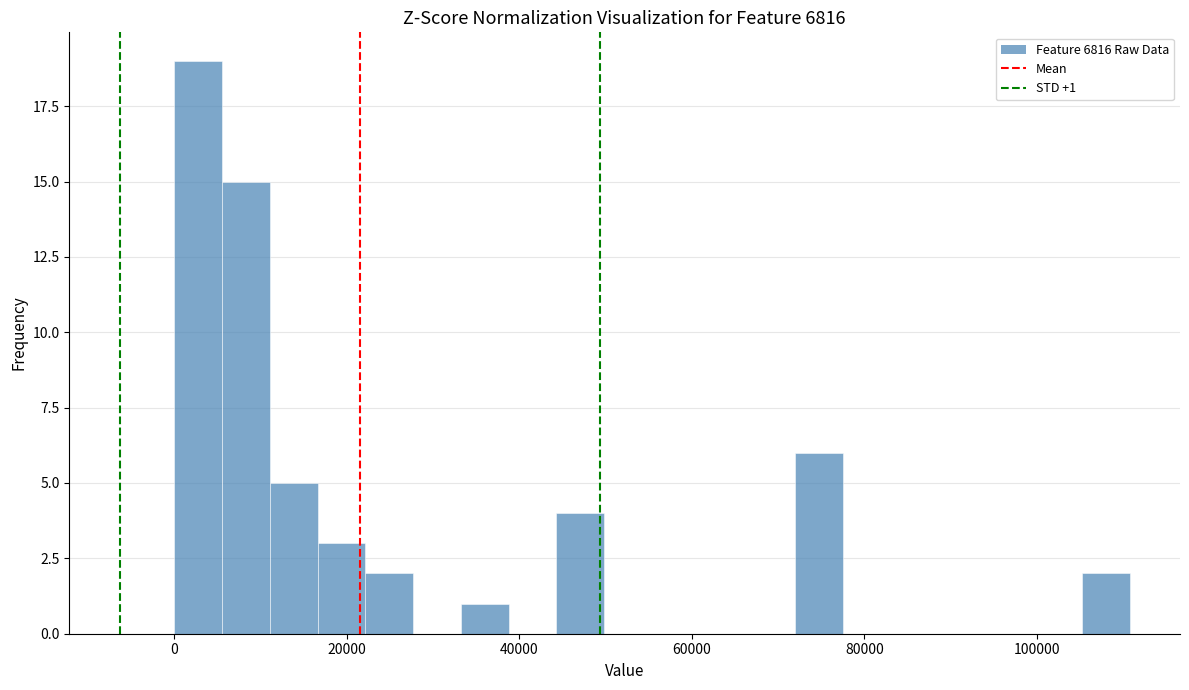

Around what value on the x-axis is the tallest bar? Give the approximate position of its centre, as read against the axis.

2000